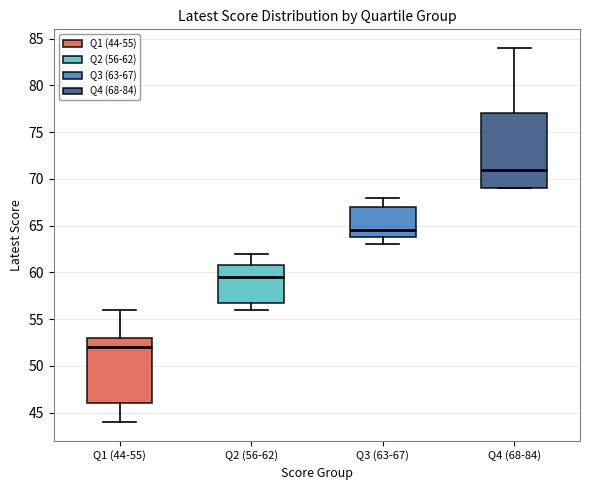

Which box is the tallest, from its lower edge to its upper edge?

Q4 (68-84)